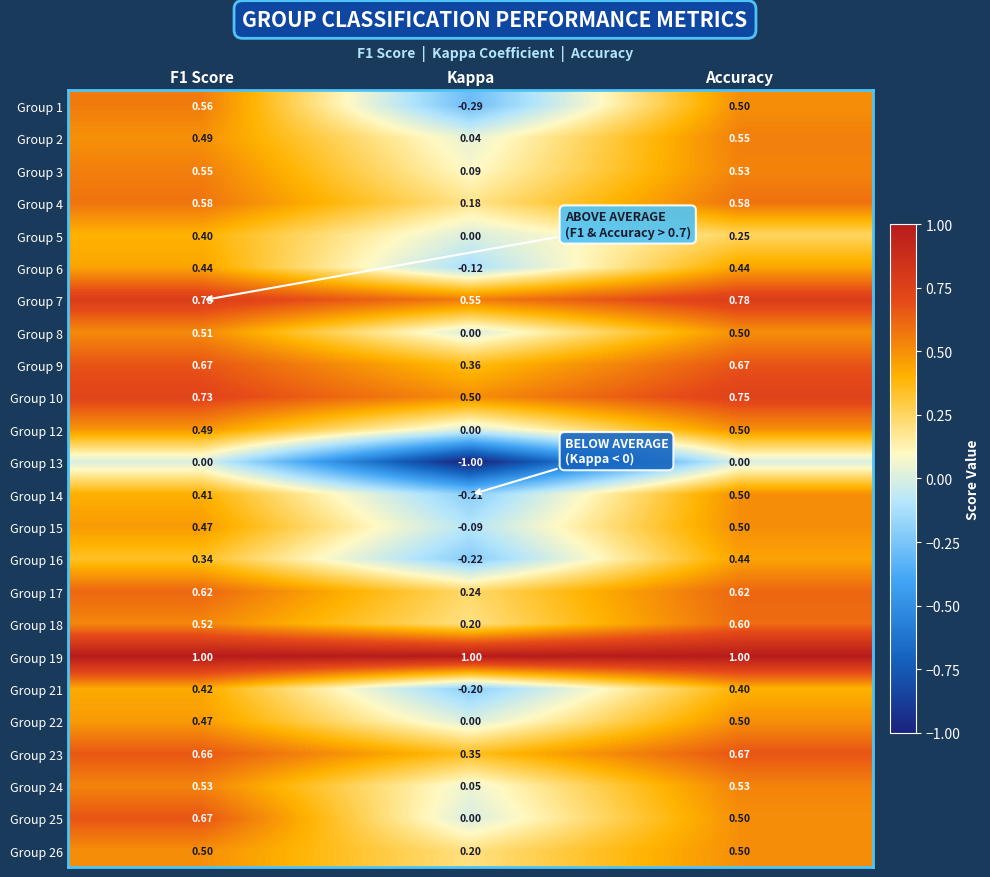

What is the difference between the highest and lowest values at Kappa?

2.0